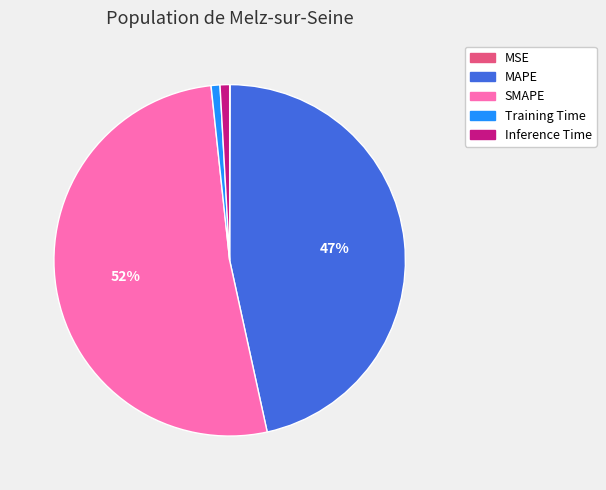

Does Training Time account for over 50% of the chart?

No